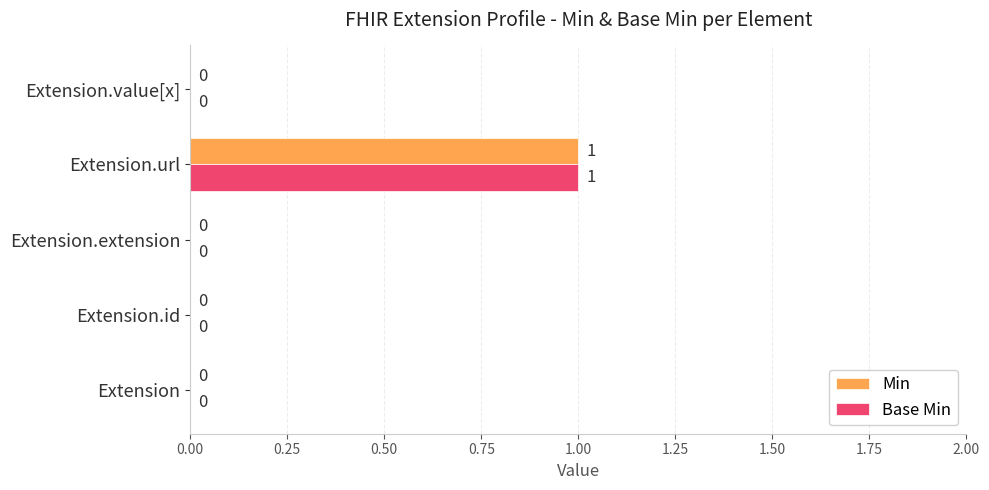

Count the Min values in the range 0 to 1.

5